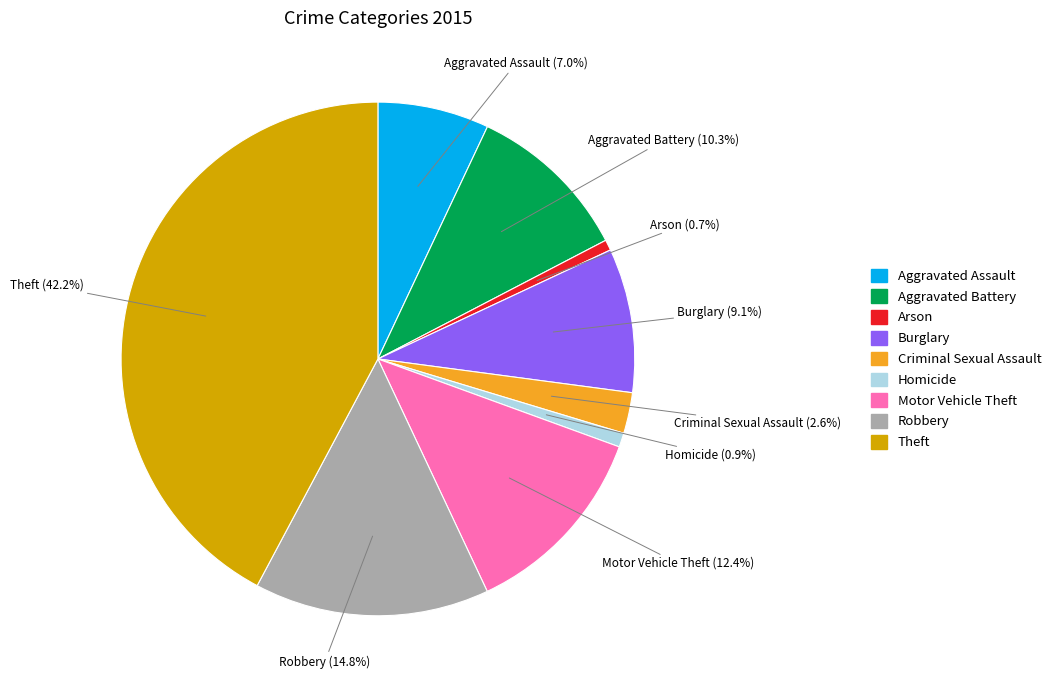

Which has a higher value, Aggravated Battery or Burglary?

Aggravated Battery